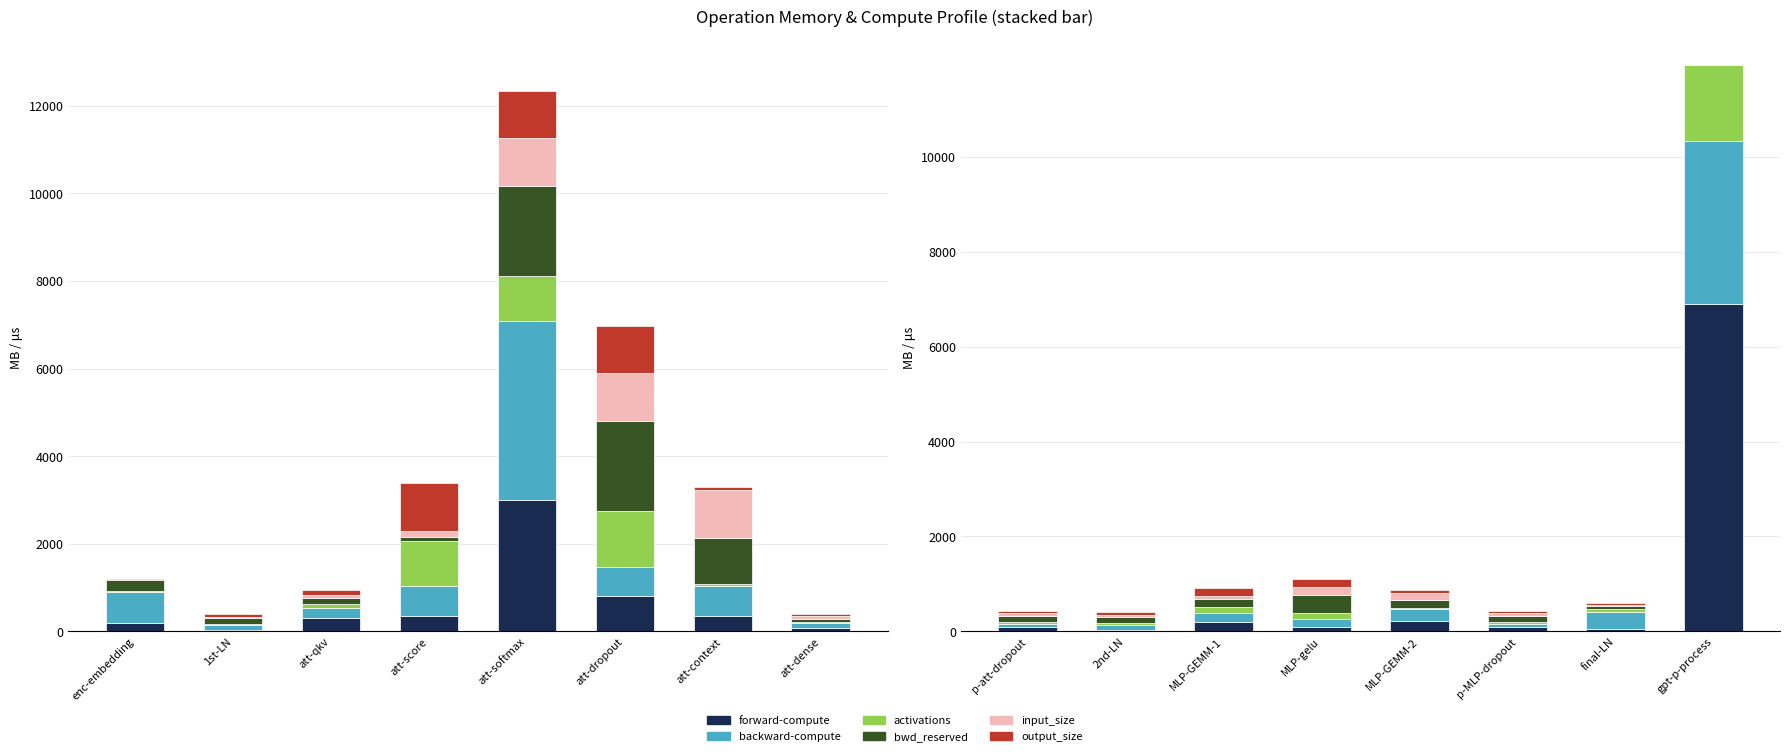

How many data points does each series have?

8